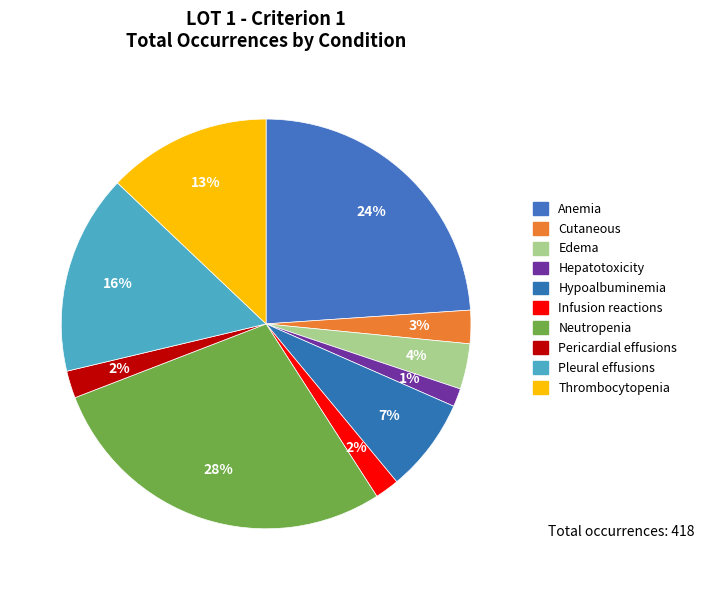

What is the total percentage of Edema and Anemia?

27.5%